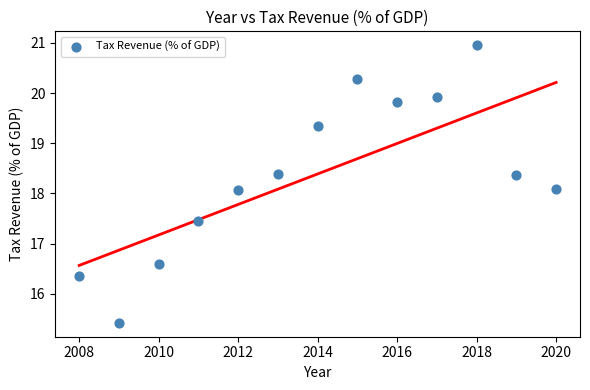

What is the range of Y values (max minus min)?

5.5